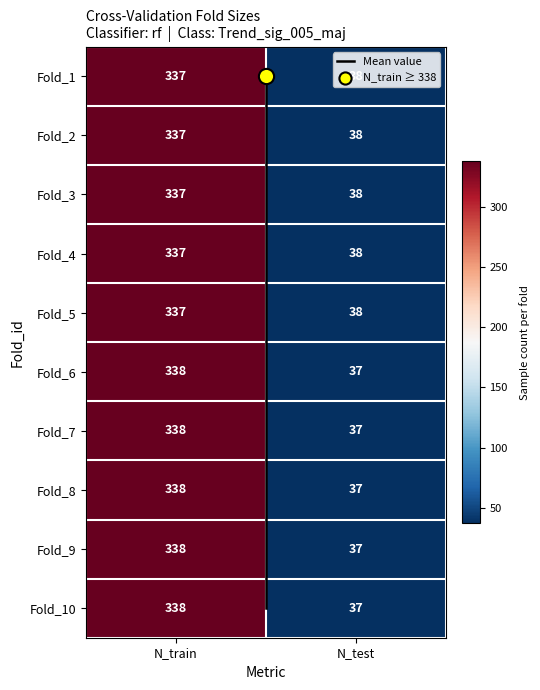

Reading left to right, what are all the values shown in this chart?

Fold_1: 0=337	1=38
Fold_2: 0=337	1=38
Fold_3: 0=337	1=38
Fold_4: 0=337	1=38
Fold_5: 0=337	1=38
Fold_6: 0=338	1=37
Fold_7: 0=338	1=37
Fold_8: 0=338	1=37
Fold_9: 0=338	1=37
Fold_10: 0=338	1=37